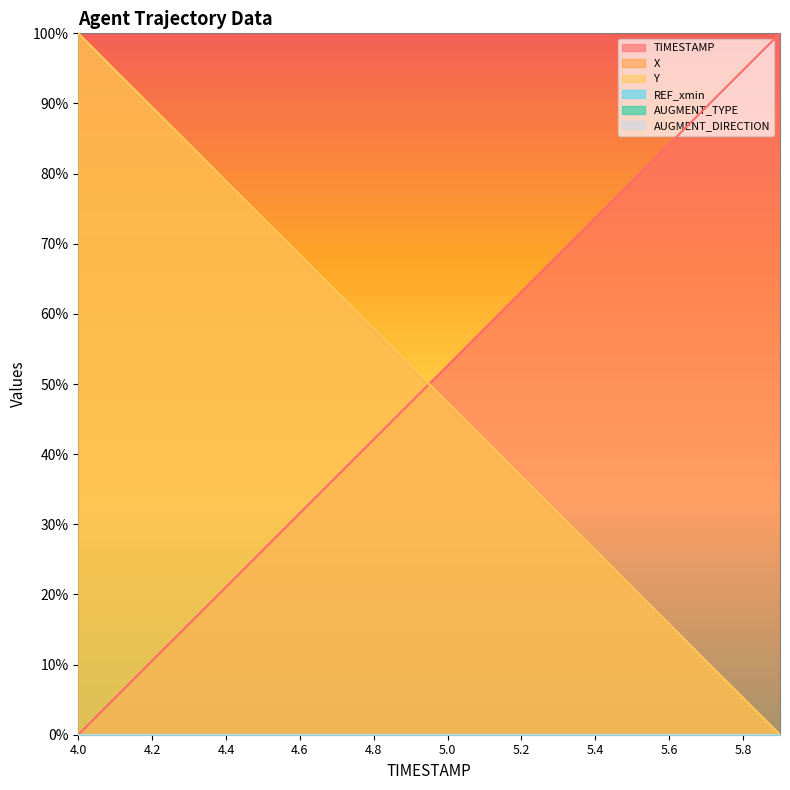

What is the difference between the maximum and minimum values in the TIMESTAMP series?

1.0